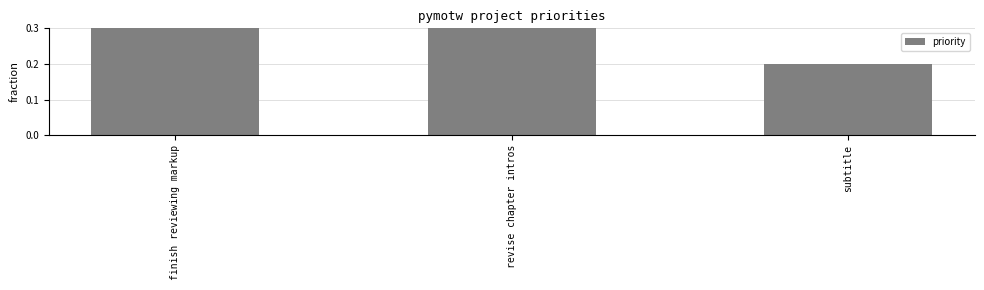

What is the value of the 2nd bar from the left?

0.4